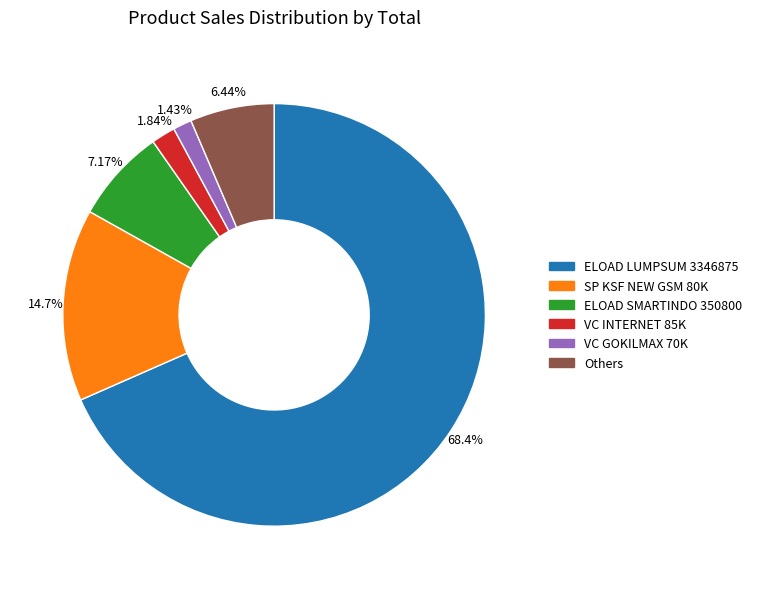

Is there any slice that represents more than half of the pie?

Yes